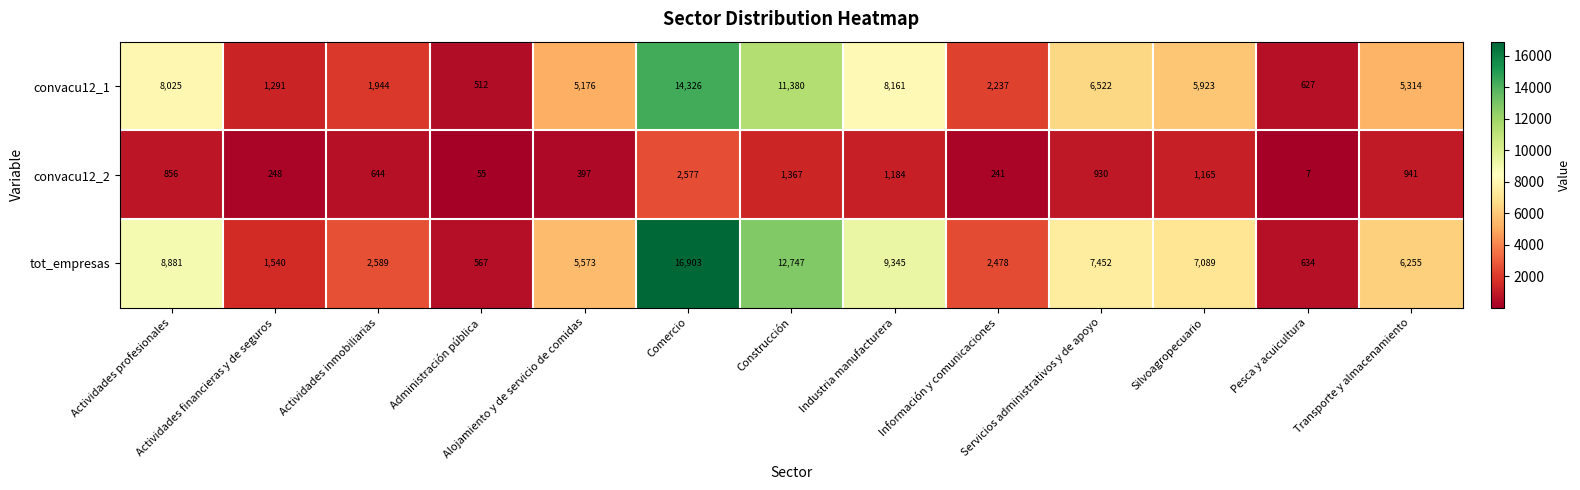

What is the spread (max minus min) of values at Información y comunicaciones?

2237